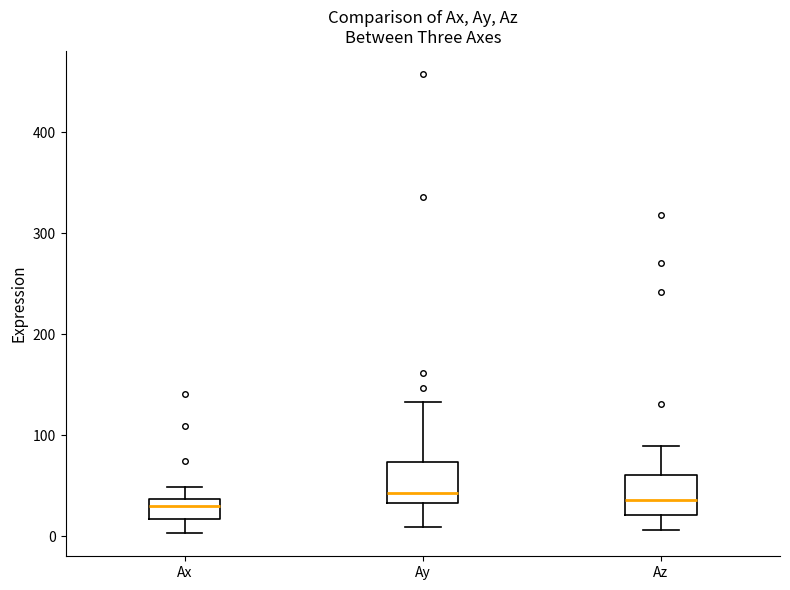

Reading left to right, transcribe this box plot: for each box, give where its median line is, the range the box spans, and where its two whiskers end, as read against the y-axis. The values are not printed on the chart, so give them approximately, as read against the axis.

Ax: median 30, box 20 to 40, whiskers 0 to 50
Ay: median 40, box 30 to 70, whiskers 10 to 130
Az: median 40, box 20 to 60, whiskers 10 to 90